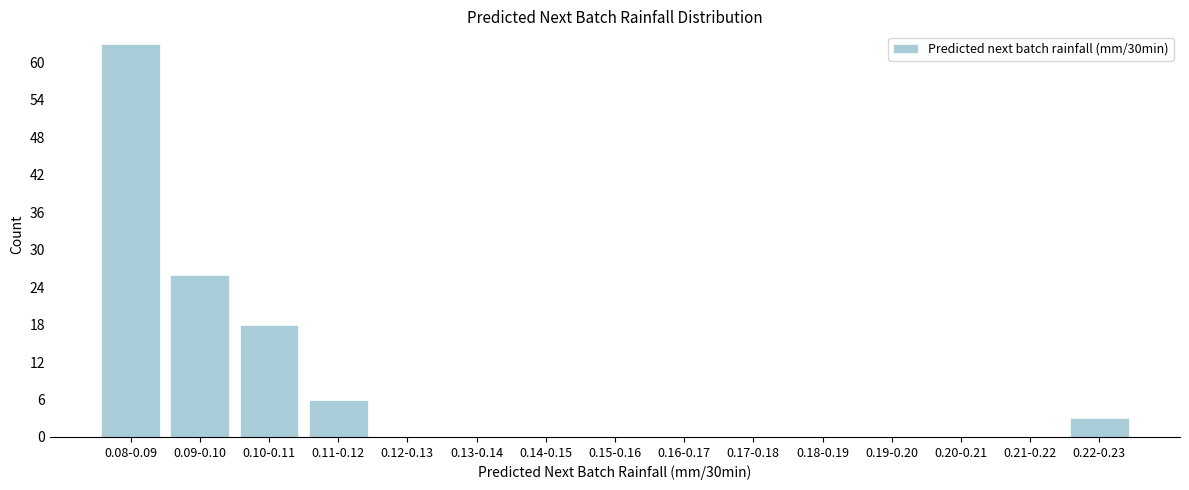

Reading left to right, what are all the values shown in this chart?

0.08-0.09=63	0.09-0.10=26	0.10-0.11=18	0.11-0.12=6	0.12-0.13=0	0.13-0.14=0	0.14-0.15=0	0.15-0.16=0	0.16-0.17=0	0.17-0.18=0	0.18-0.19=0	0.19-0.20=0	0.20-0.21=0	0.21-0.22=0	0.22-0.23=3